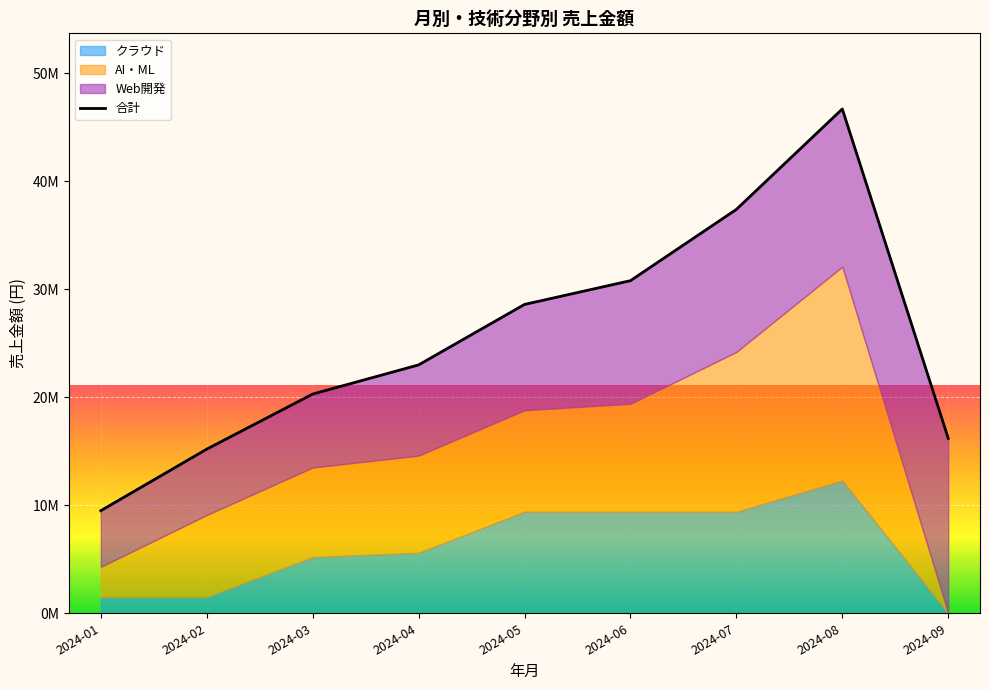

What is the value of the 4th point from the left?

23000000